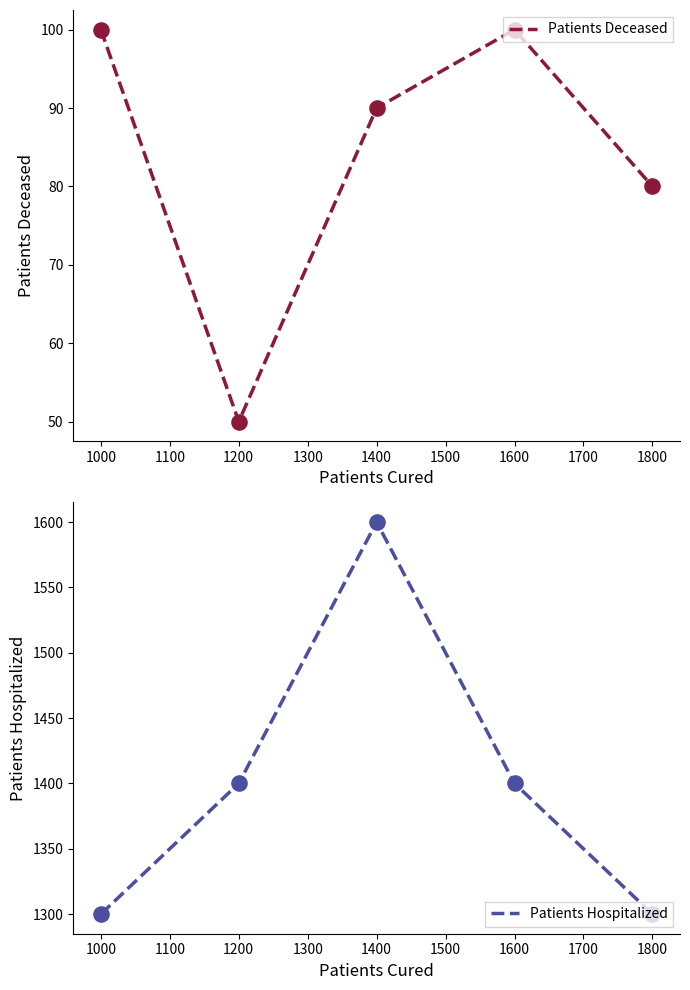

What are all the series names shown in the legend?

Patients Deceased, Patients Hospitalized